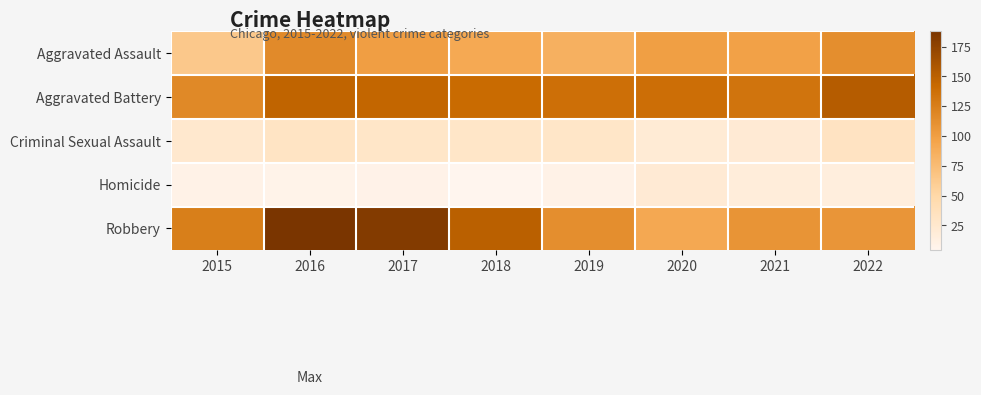

What is the total value across all series at 2016?

490